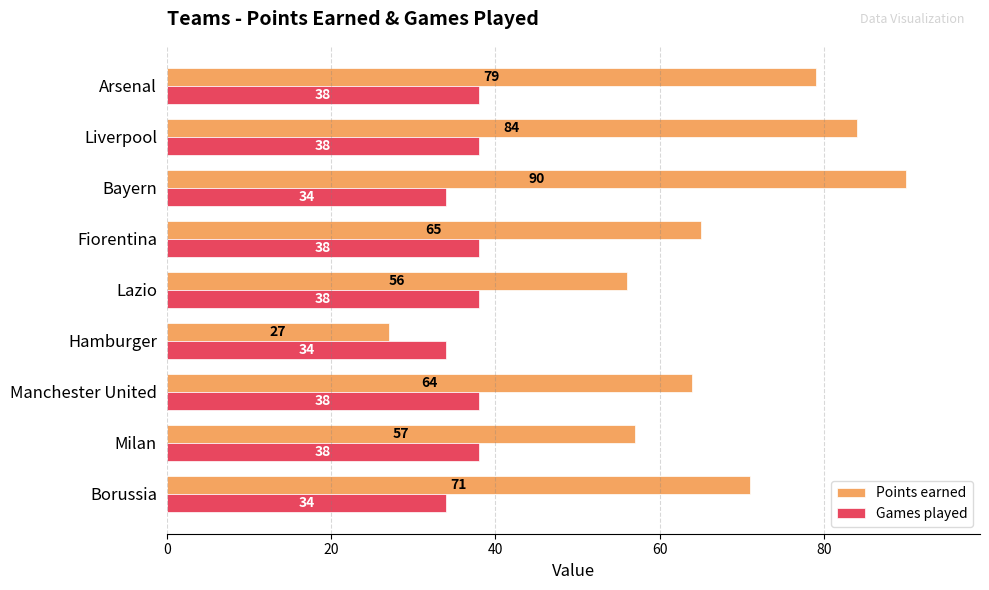

What is the greatest value displayed?

90